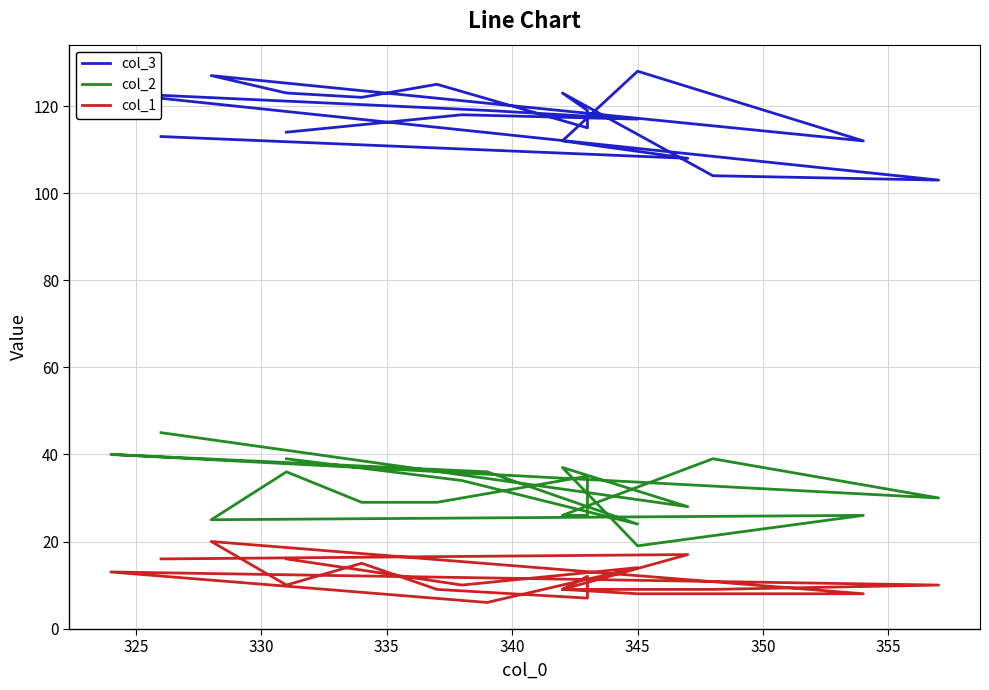

In col_3, how many points are lower than both neighbors (excluding endpoints)?

6